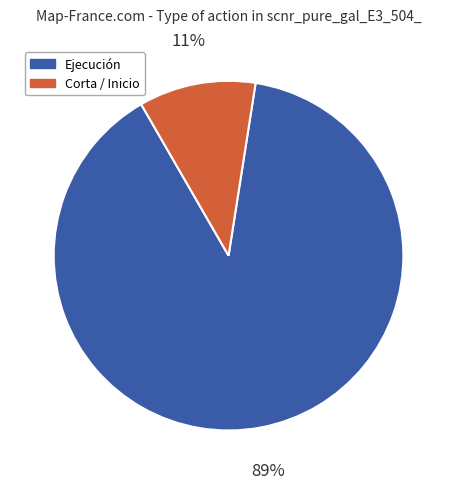

Does any single category account for the majority?

Yes